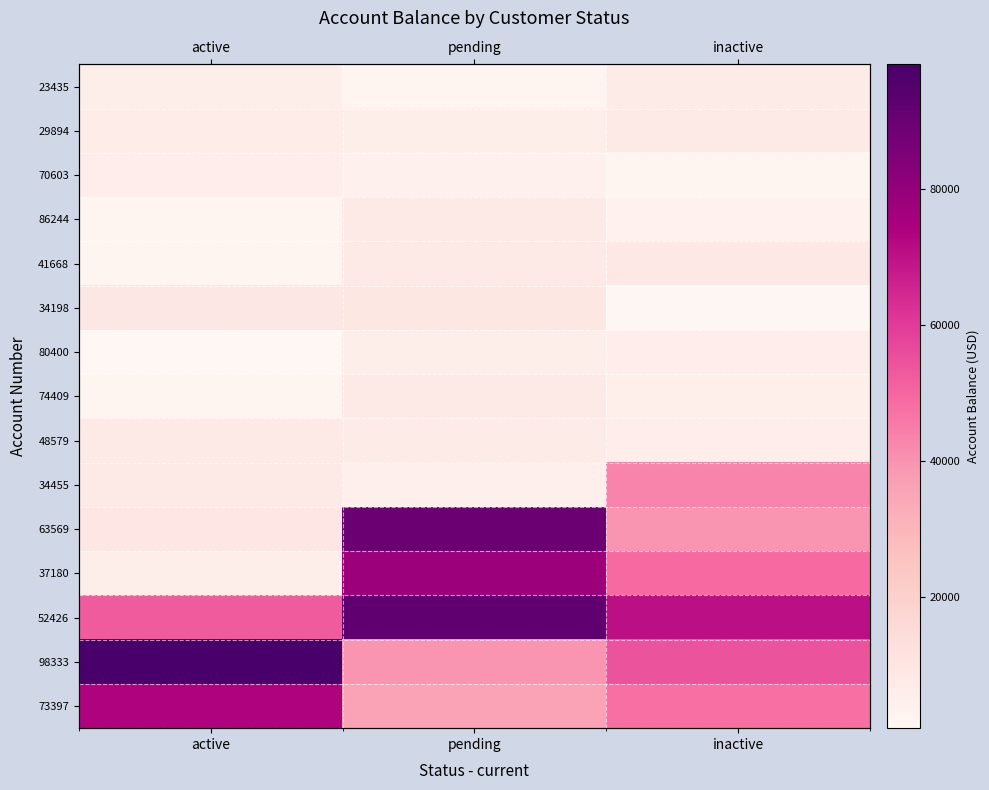

List the series in order of their peak value, highest first.

98333, 52426, 63569, 37180, 73397, 34455, 34198, 41668, 74409, 48579, 29894, 86244, 23435, 70603, 80400